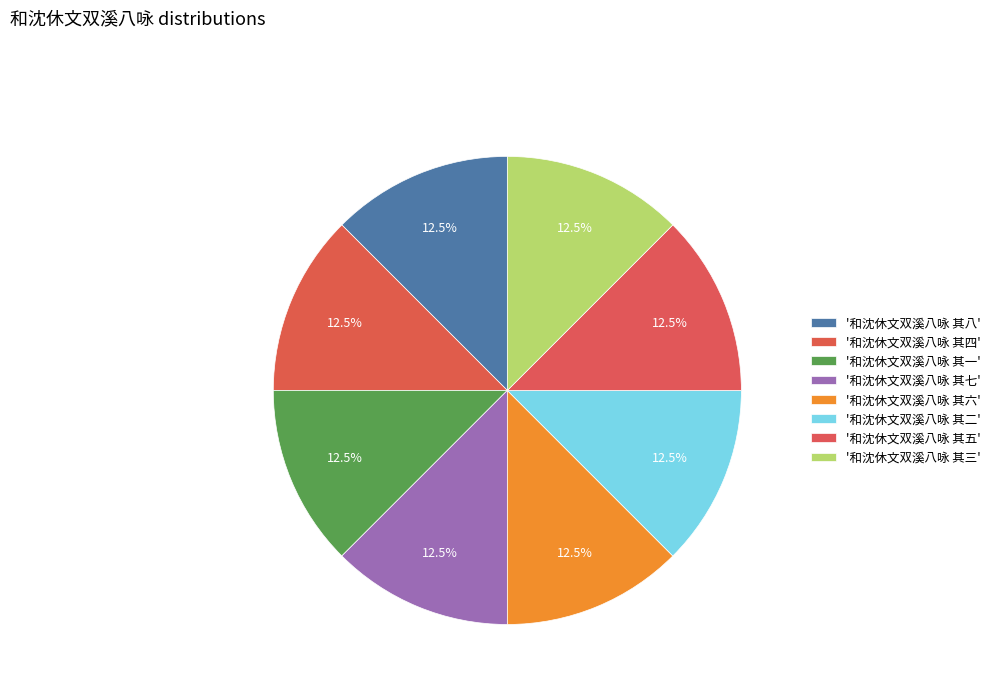

How many slices are in this pie chart?

8